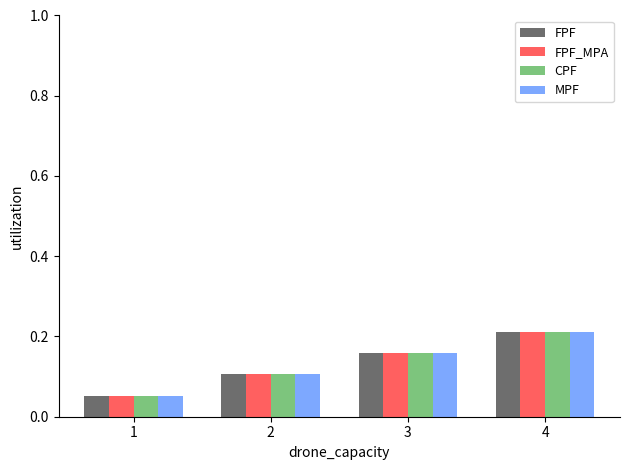

What is the sum of the CPF values at 4 and 3?

0.4